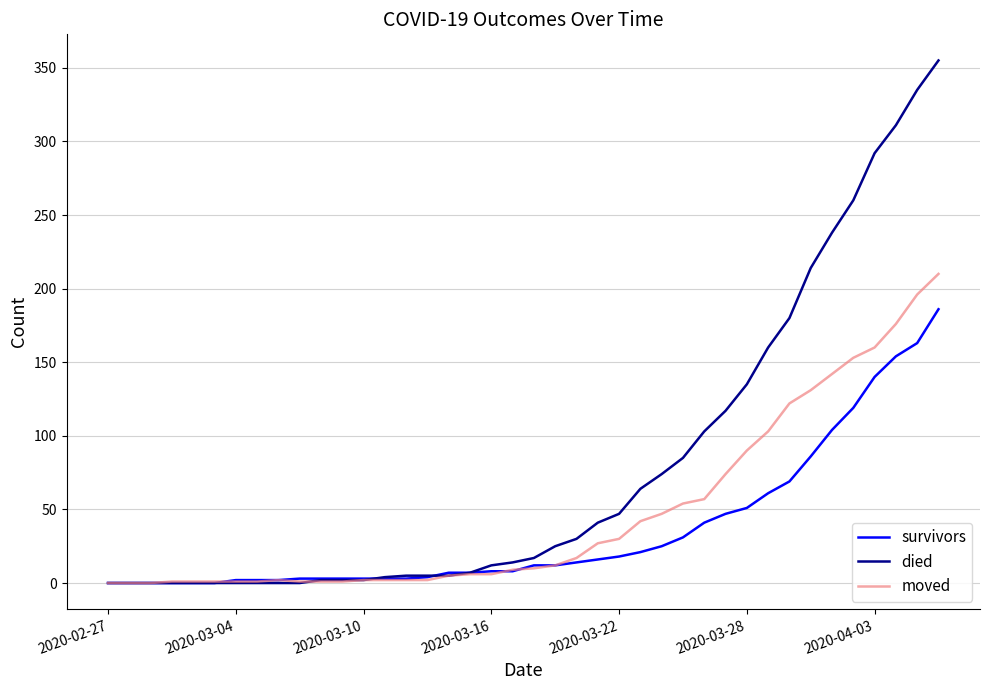

At how many categories does at least one series exceed 171?

8